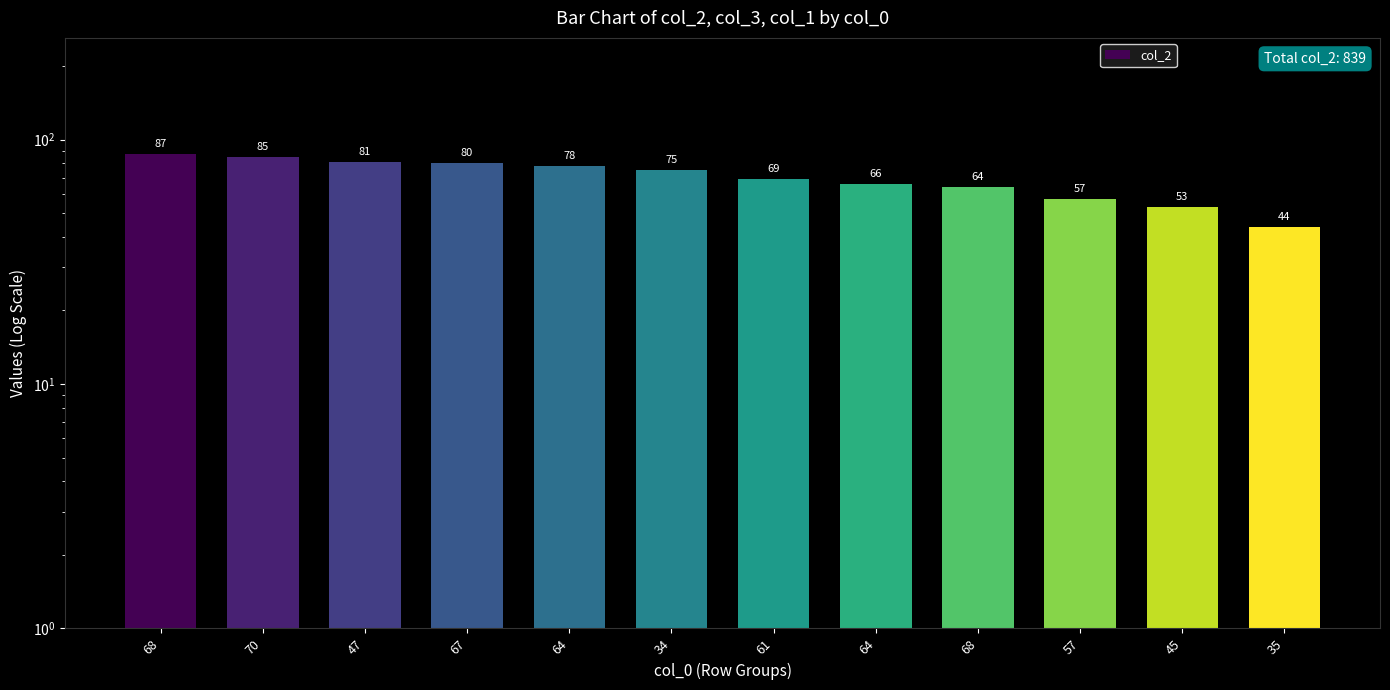

What is the change in value from 61 to 68?

-5